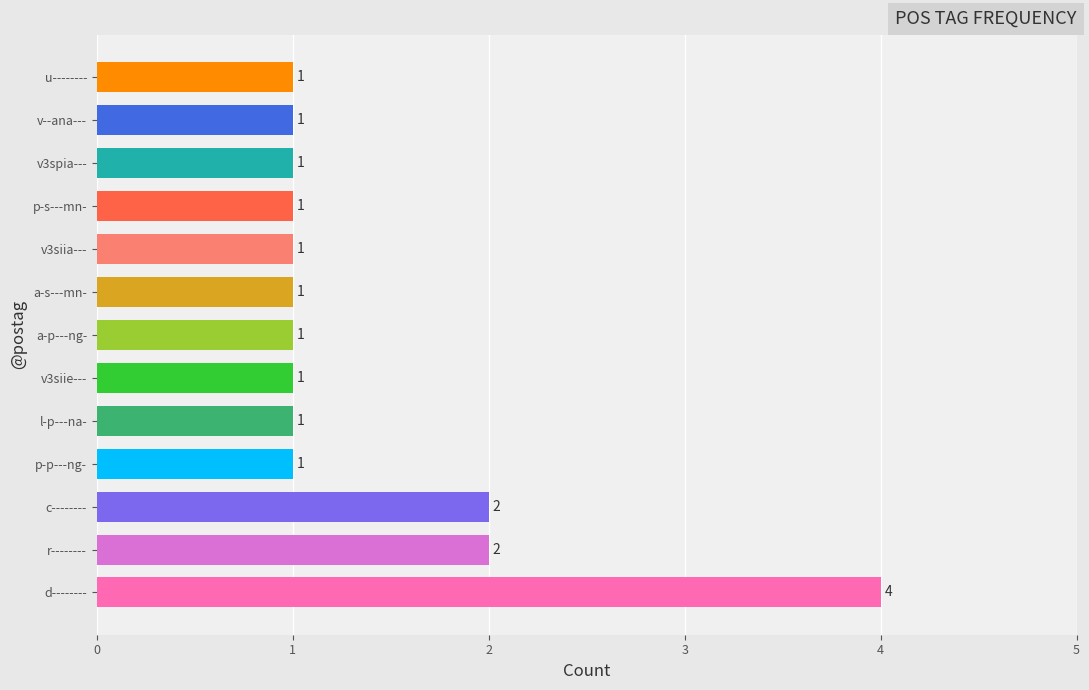

Reading bottom to top, list all the values displayed in this chart.

4	2	2	1	1	1	1	1	1	1	1	1	1